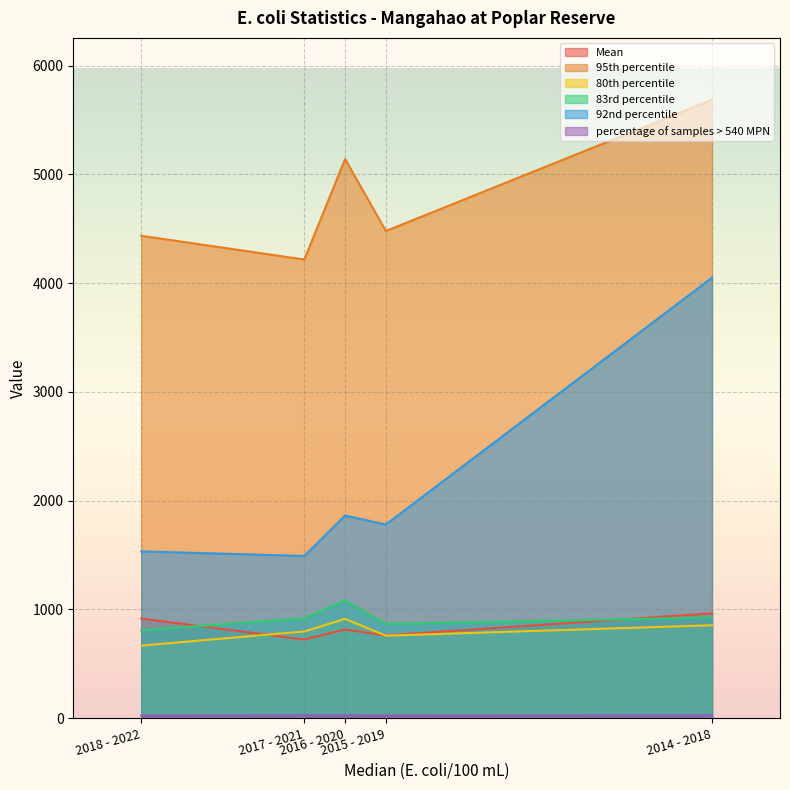

Rank the series by their maximum value, from highest to lowest.

95th percentile, 92nd percentile, 83rd percentile, Mean, 80th percentile, percentage of samples > 540 MPN